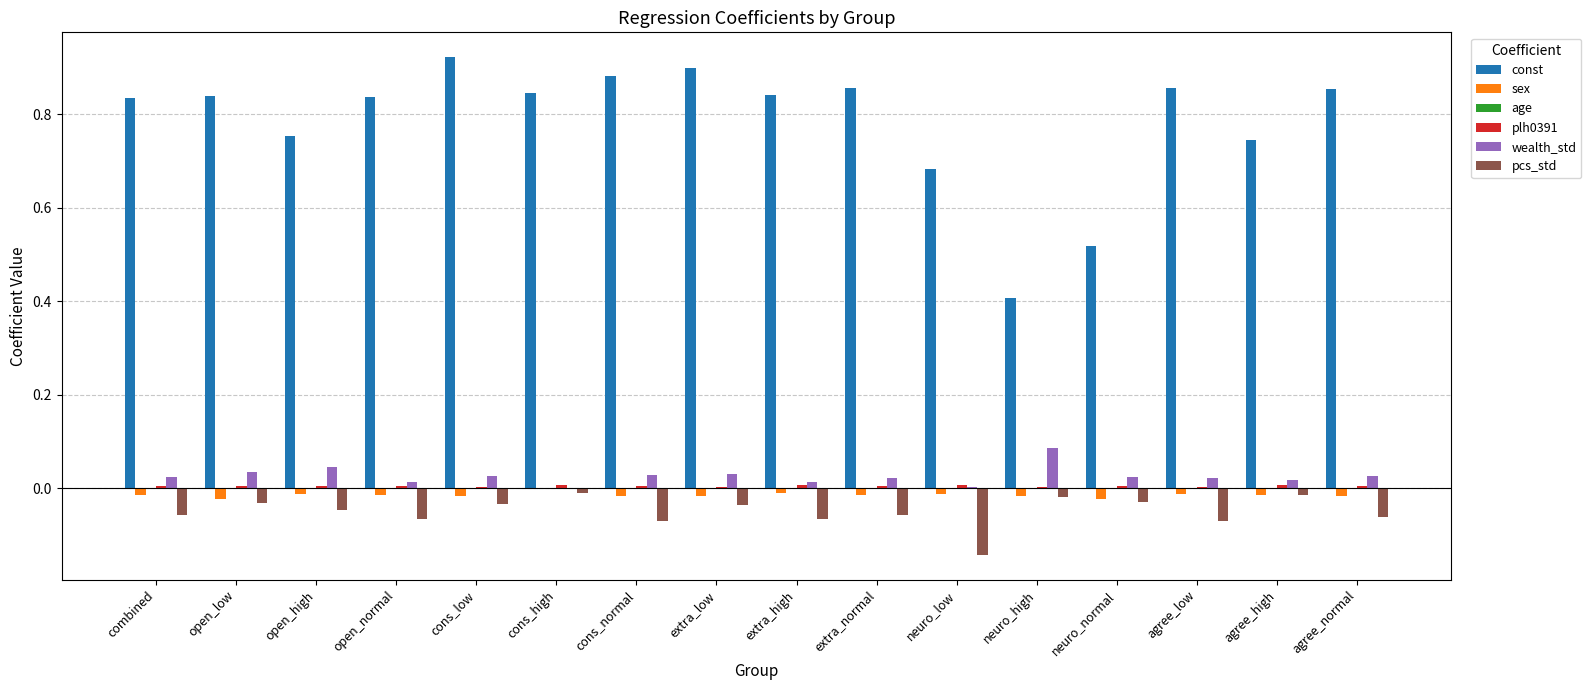

Which series has the largest total across all categories?

const